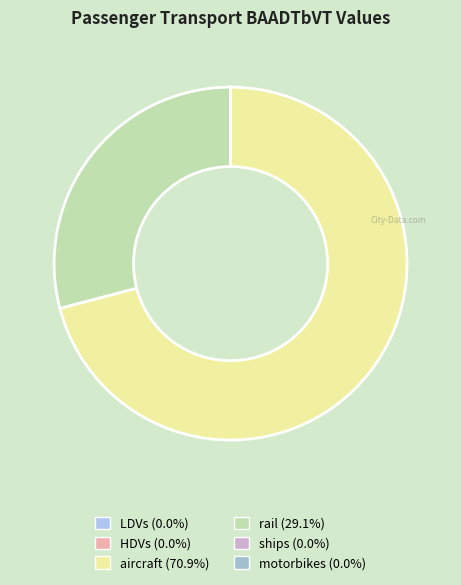

Count the number of slices in the pie.

6